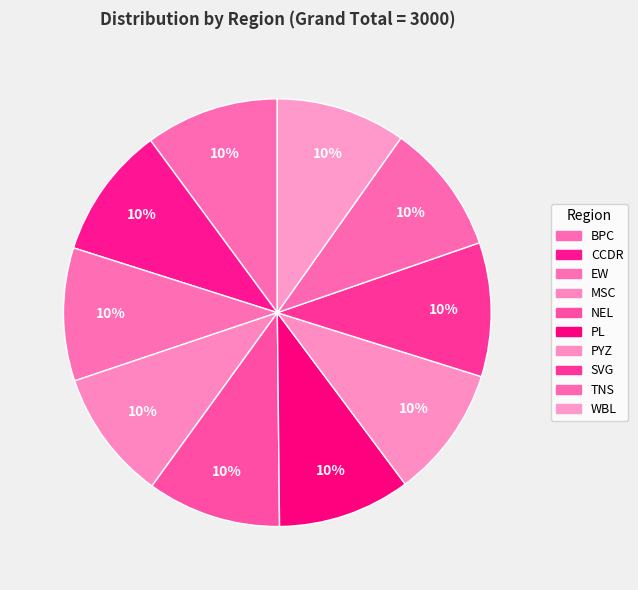

How many segments does this pie chart have?

10